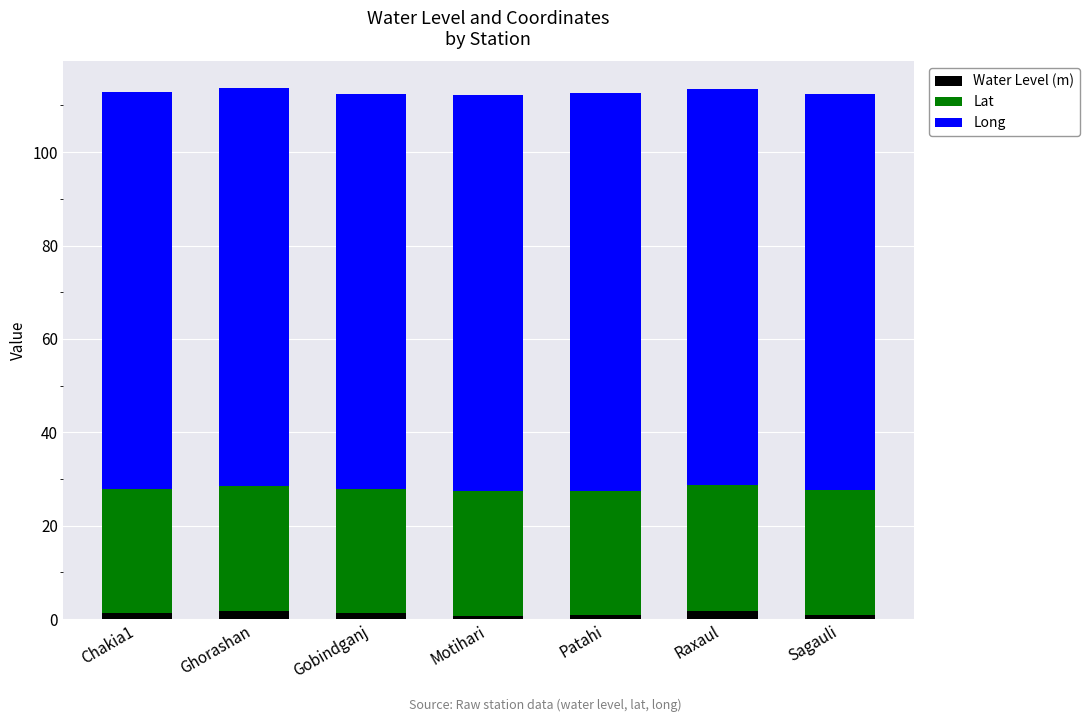

Count the number of data series in this chart.

3